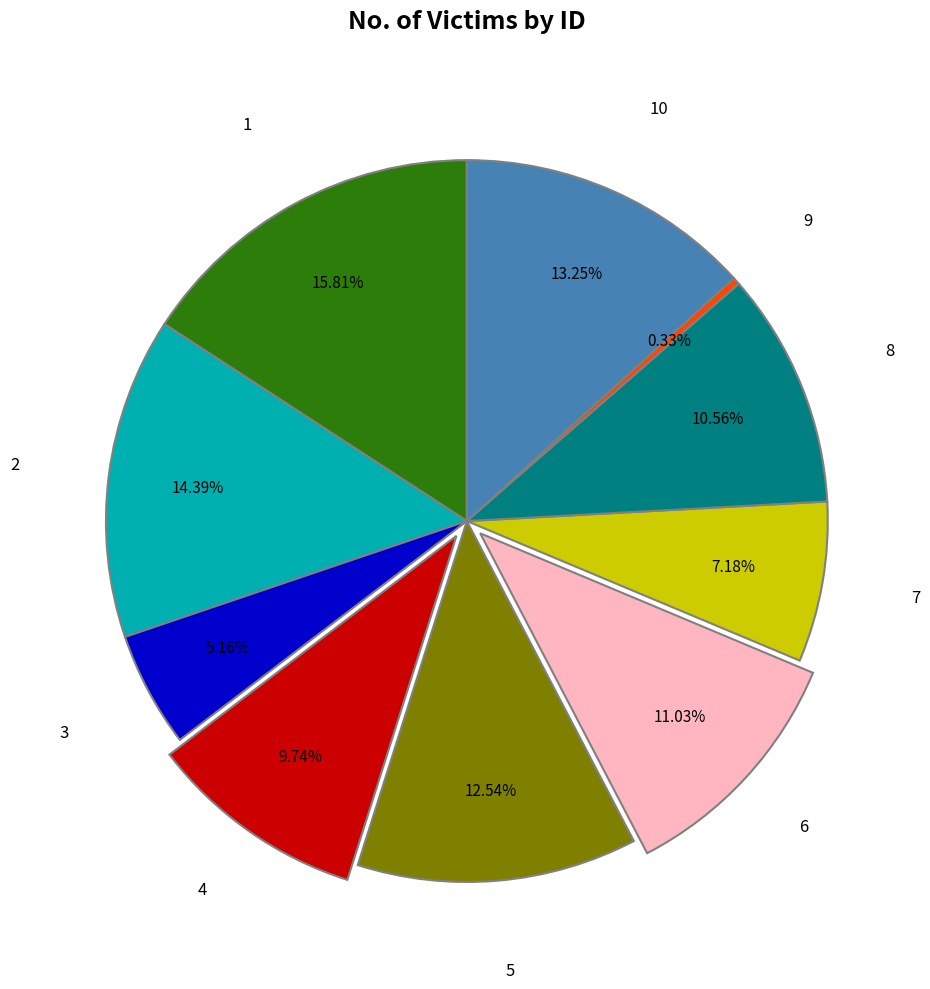

To the nearest percent, what is the difference between the largest and smallest slice percentages?

15%